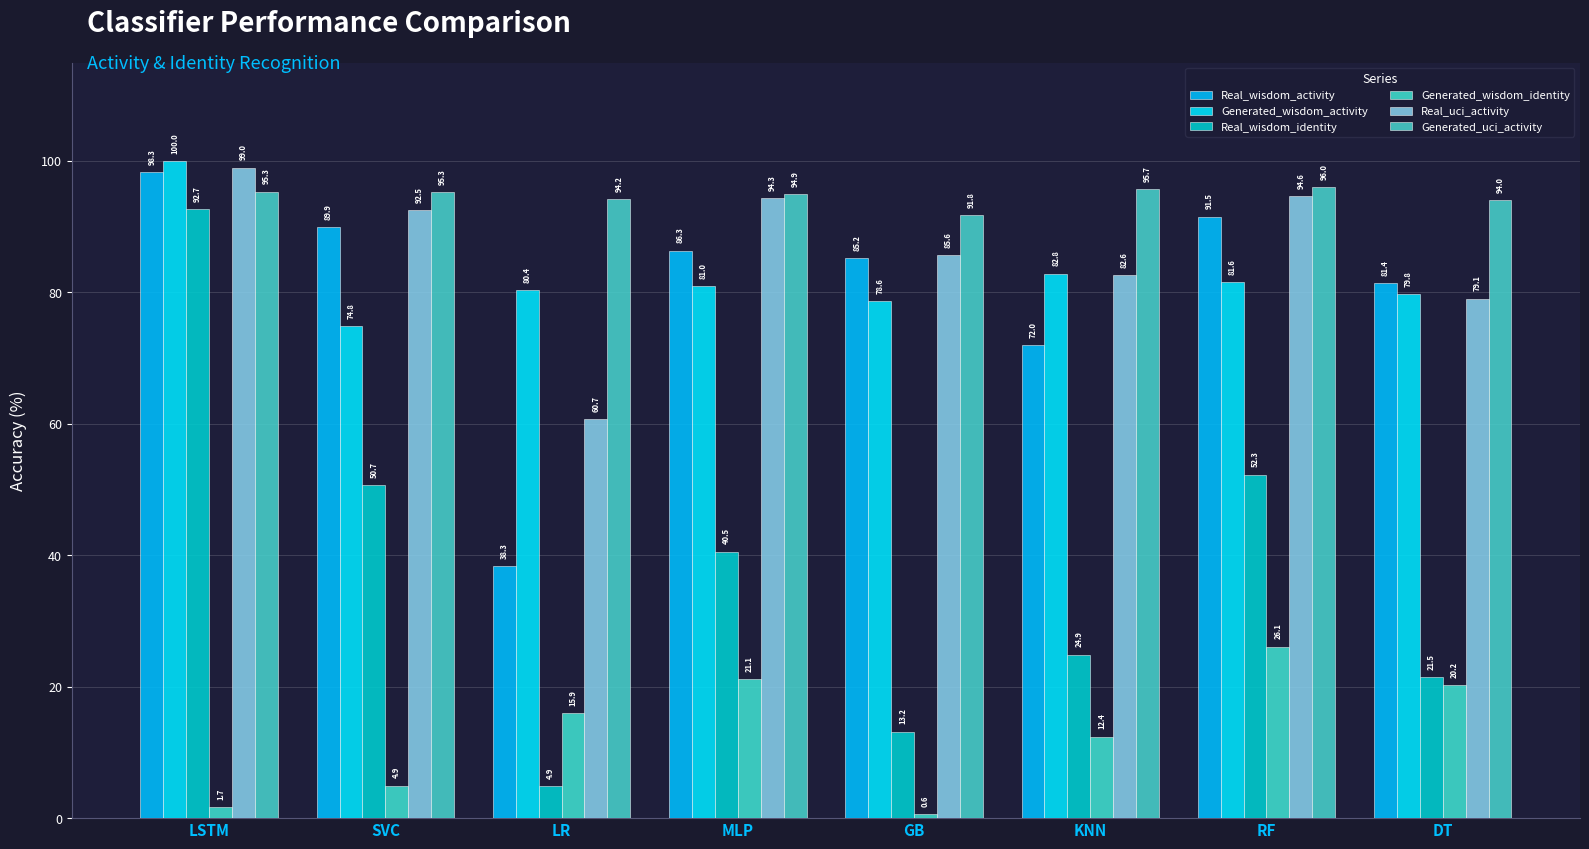

What is the lowest value of the Real_wisdom_activity series?

38.3